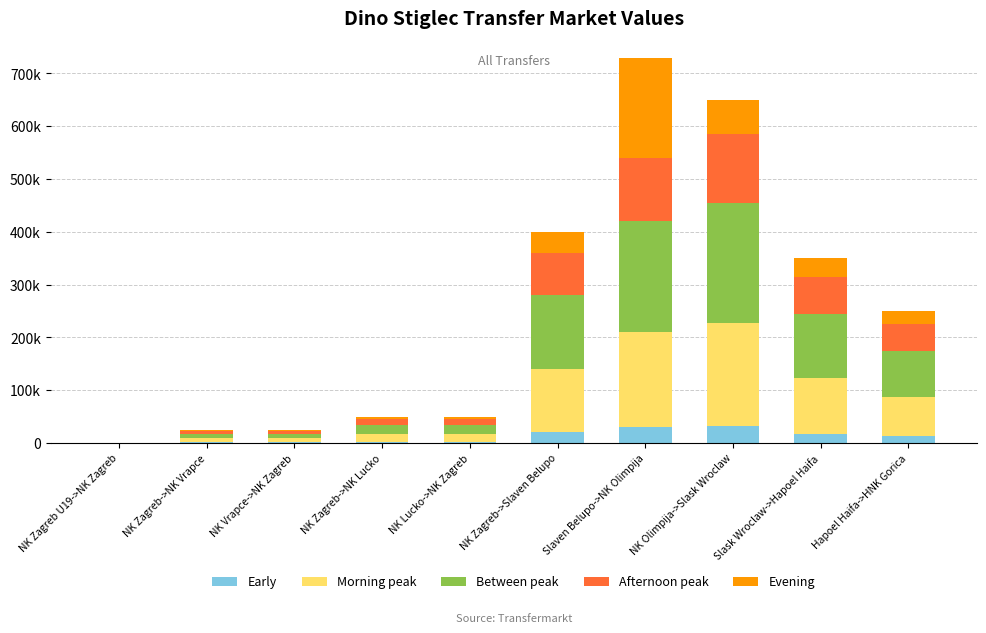

What are all the series names shown in the legend?

Early, Morning peak, Between peak, Afternoon peak, Evening